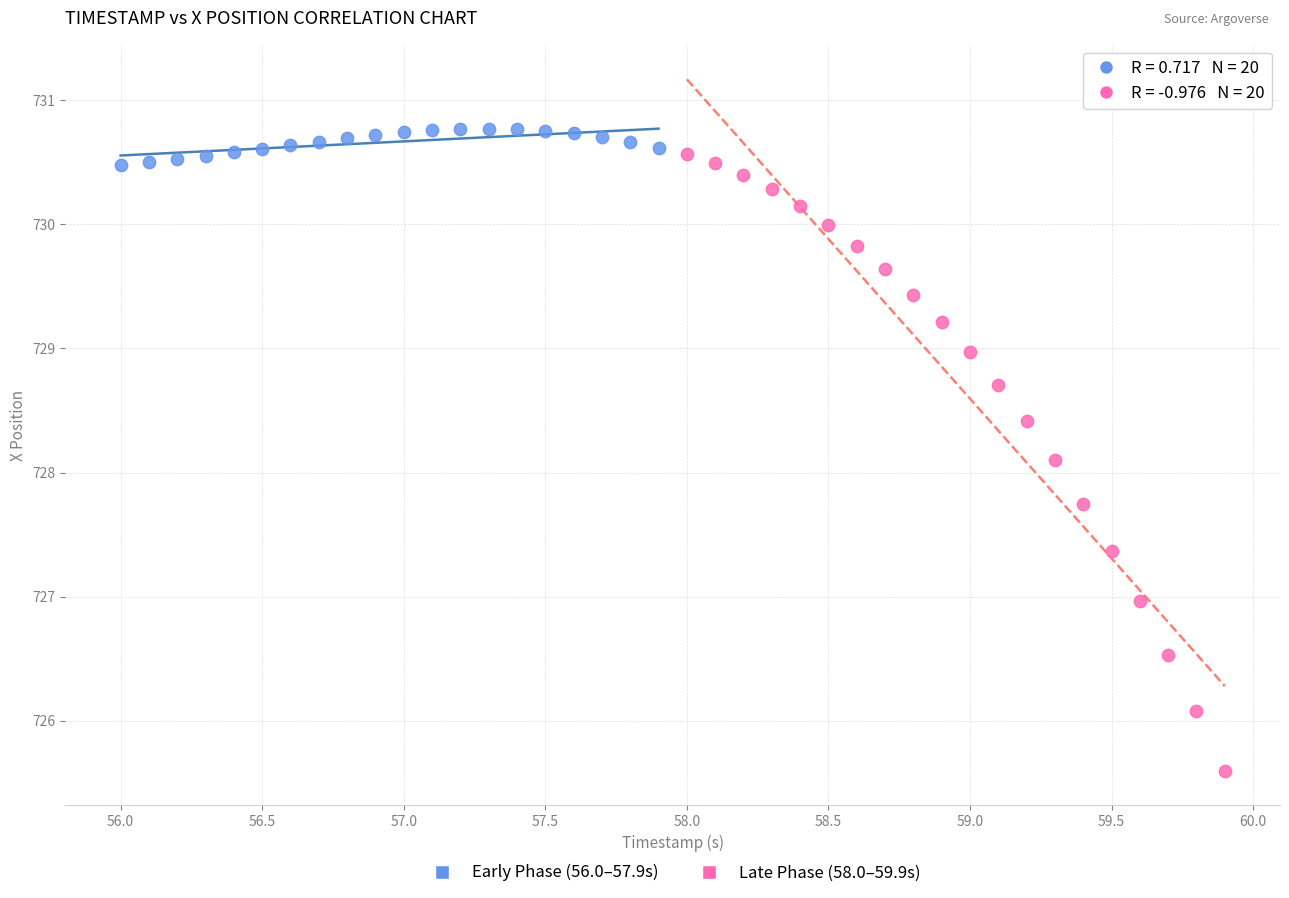

Which series contains the lowest Y value?

Late Phase (58.0–59.9s)